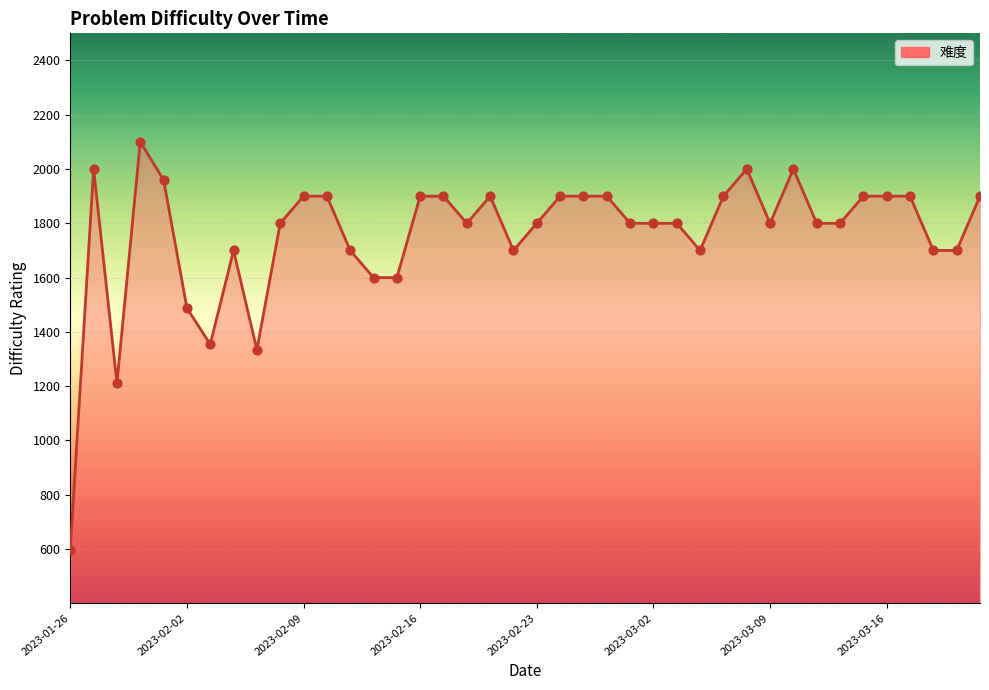

What is the minimum value shown in the chart?

596